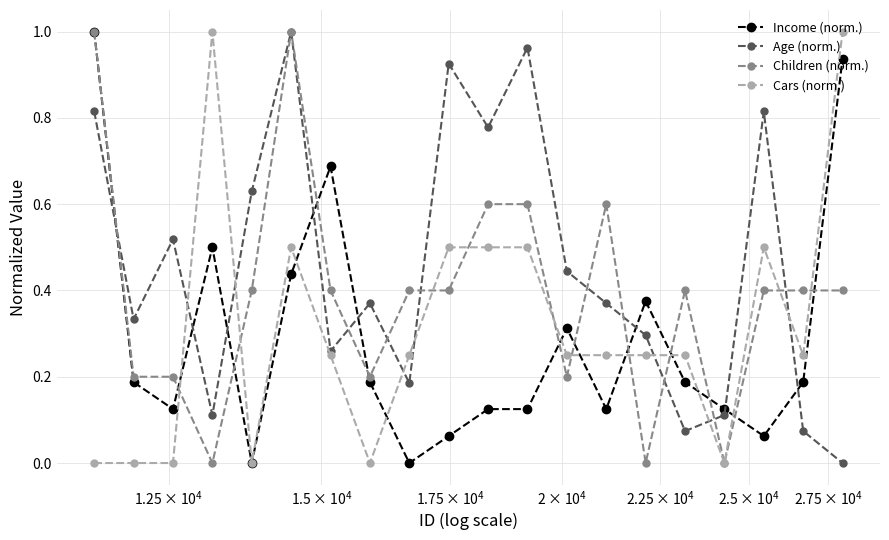

Is this an area chart (filled region under the line)?

No